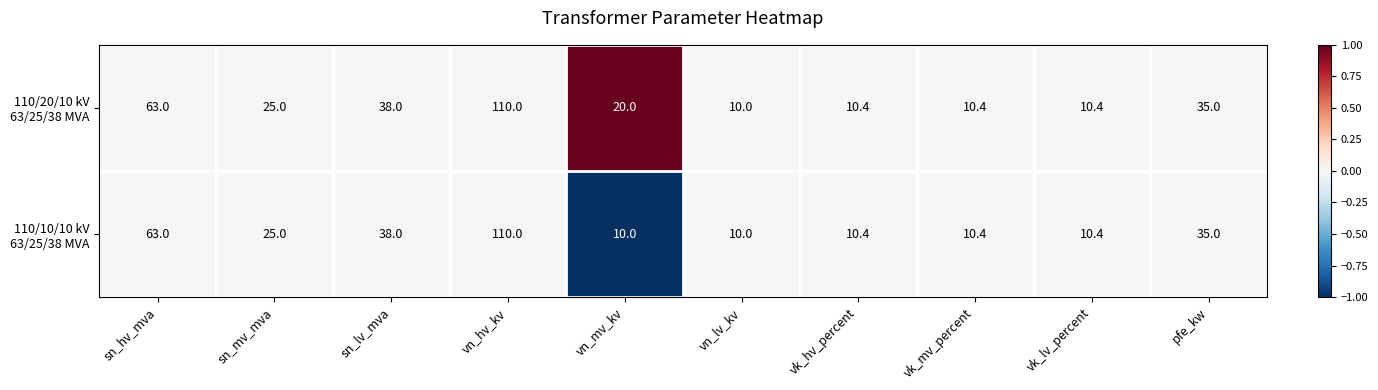

How many data points does each series have?

10